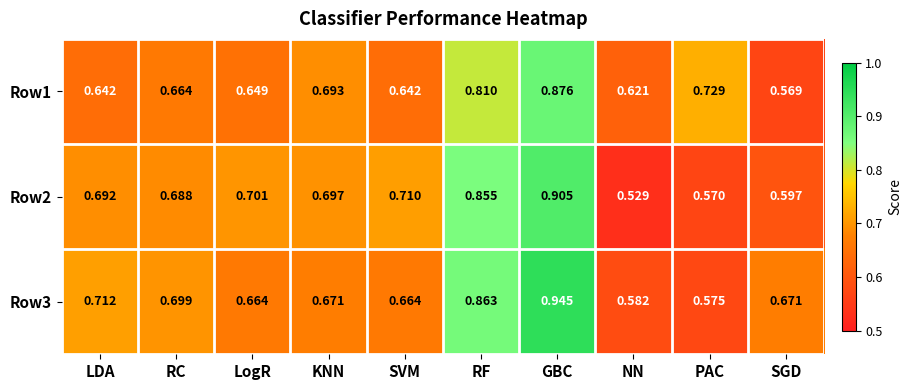

At which label does Row3 reach its minimum?

PAC